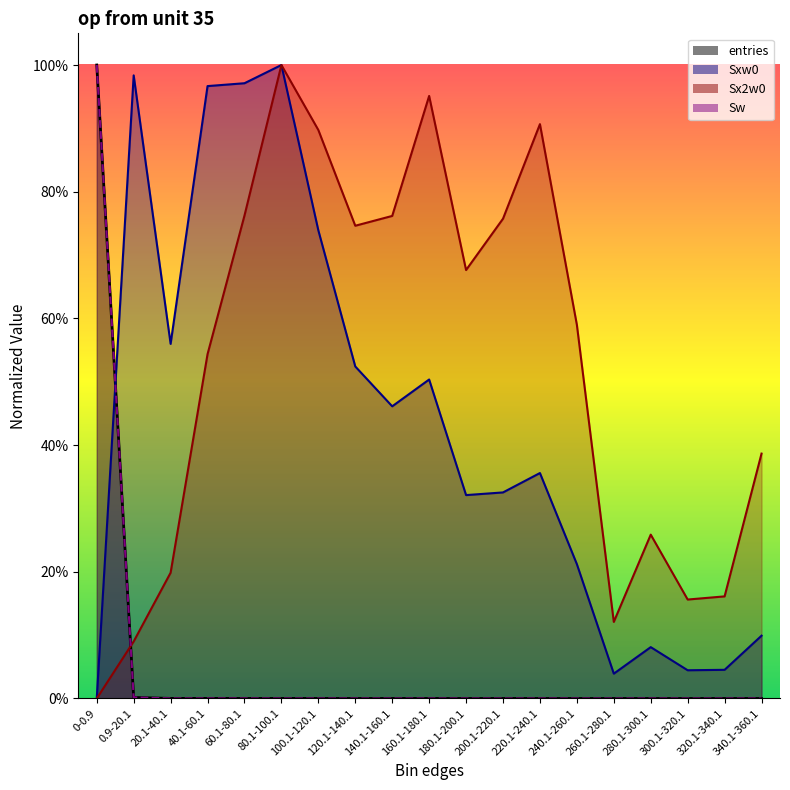

How many lines are shown in the chart?

4